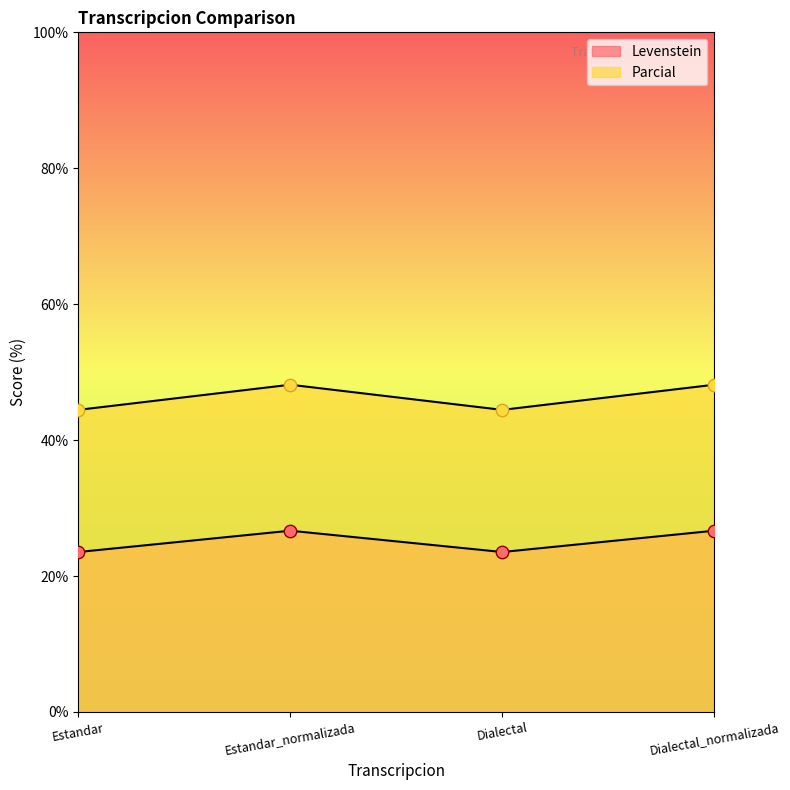

At which category is the sum across all series the highest?

Estandar_normalizada